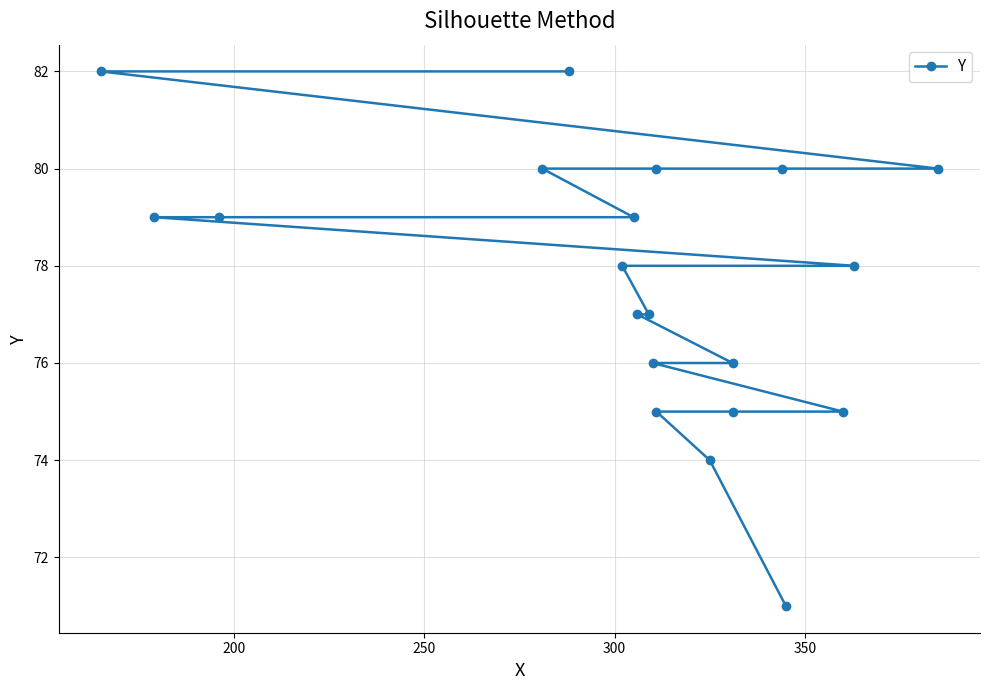

The chart shows a value of 36 at 150. True or false?

False